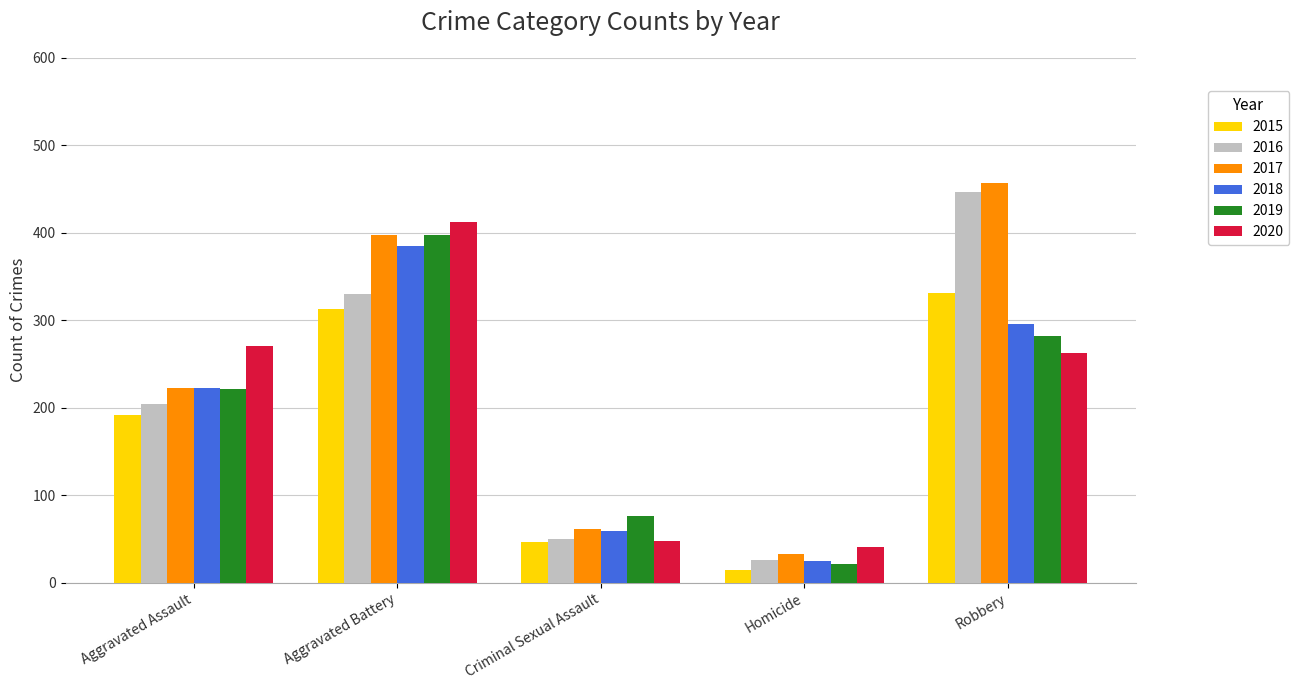

True or false: 2017 has a value of 92 at Criminal Sexual Assault.

False